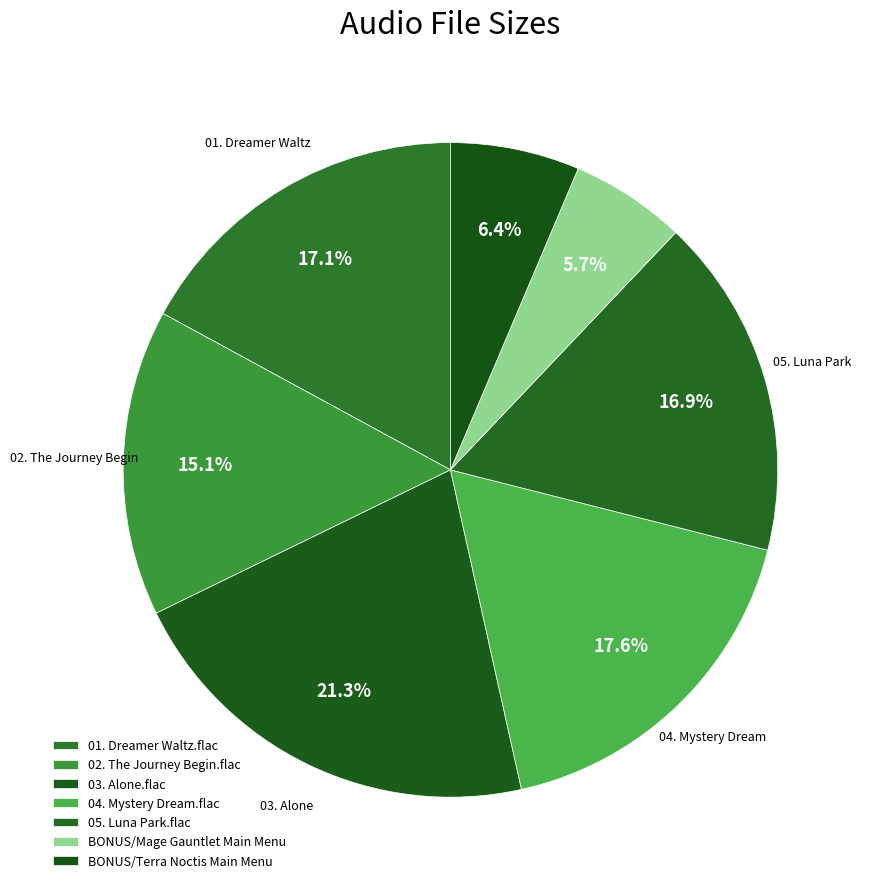

Which category has the smallest portion of the pie?

BONUS/Mage Gauntlet Main Menu Theme.flac